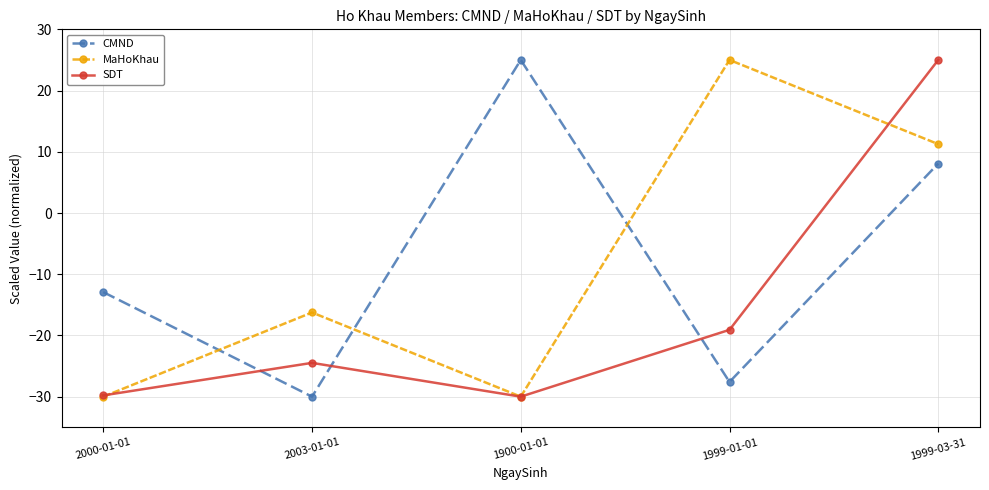

The CMND series shows 25.0 at 1900-01-01. True or false?

True